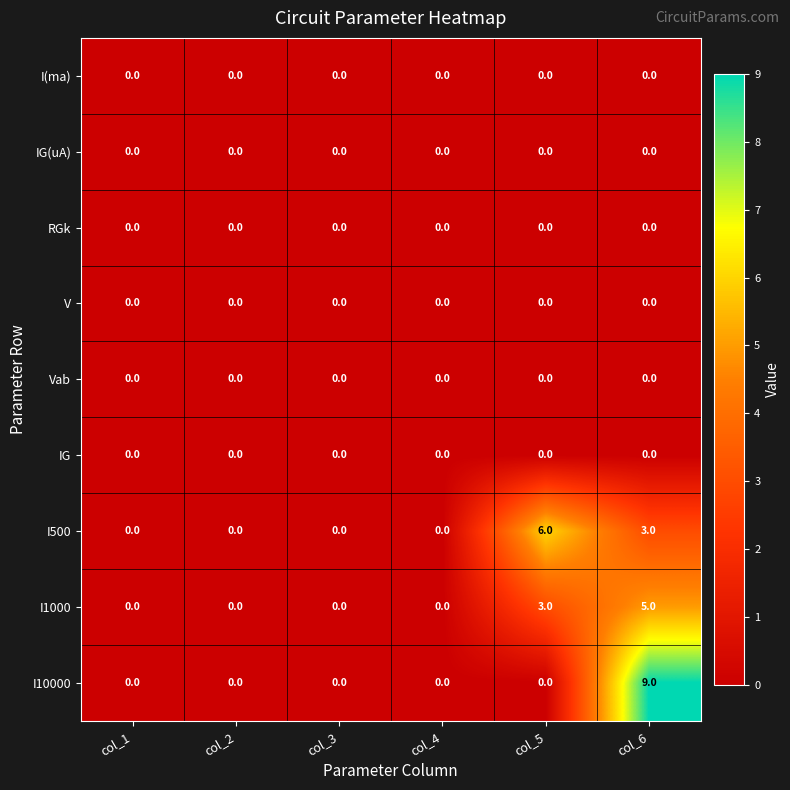

What is the maximum value shown in the chart?

9